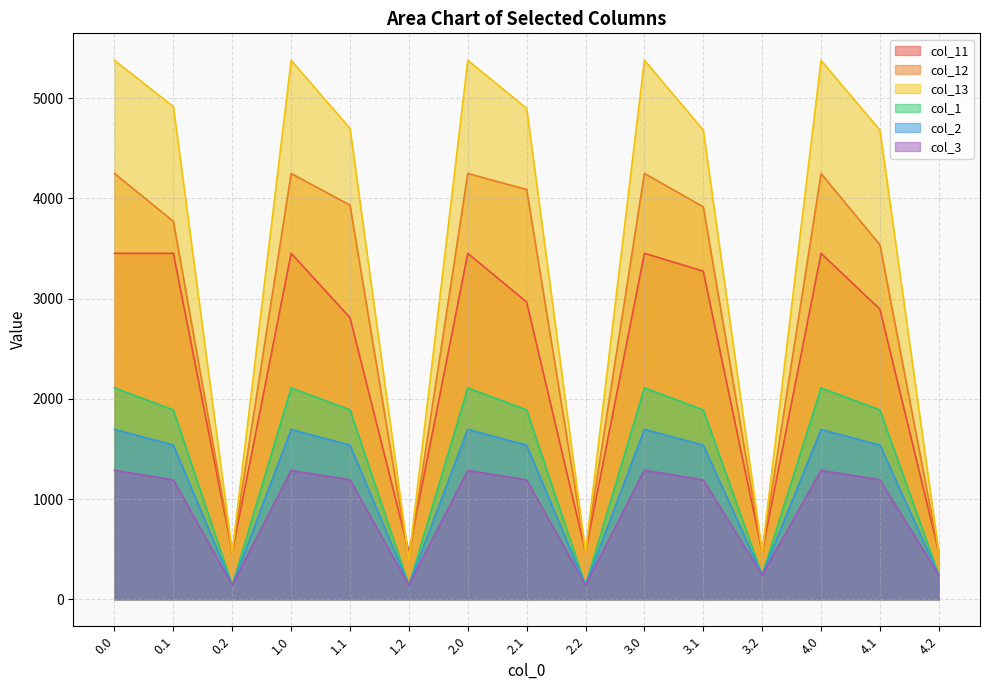

The value of col_12 at 0.1 is 2309.3. True or false?

False